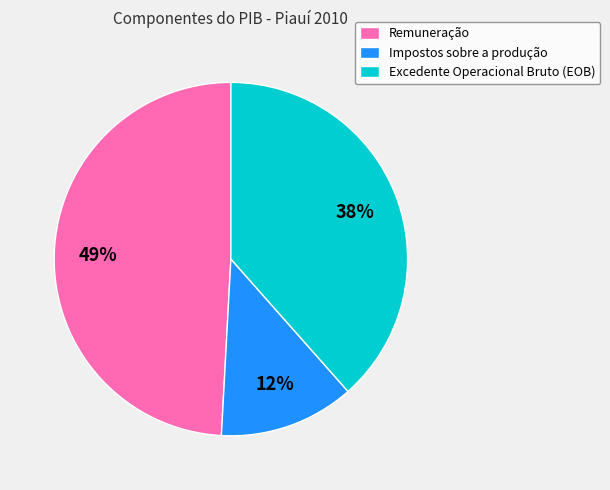

Rank the categories by value from lowest to highest.

Impostos sobre a produção, Excedente Operacional Bruto (EOB), Remuneração